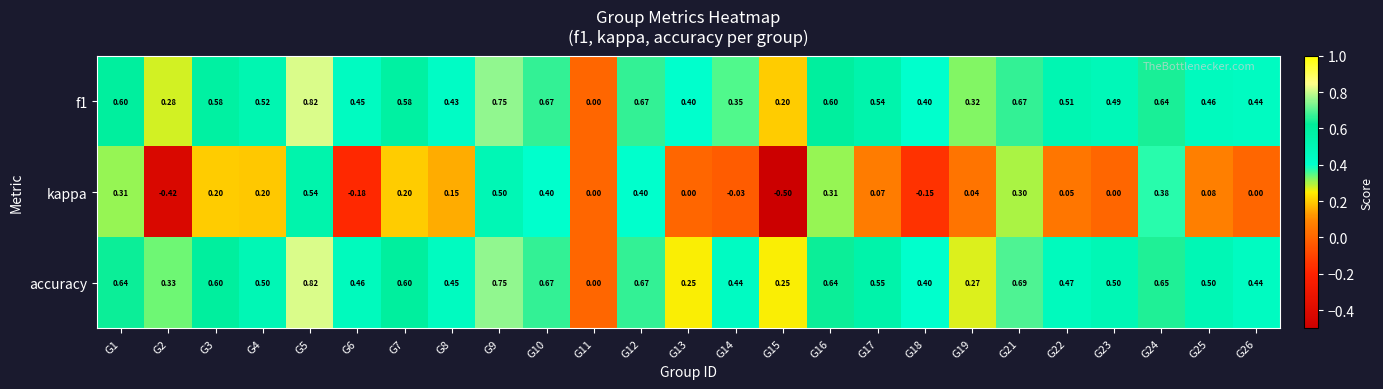

Is the value of accuracy at G26 greater than the value of kappa at G14?

Yes